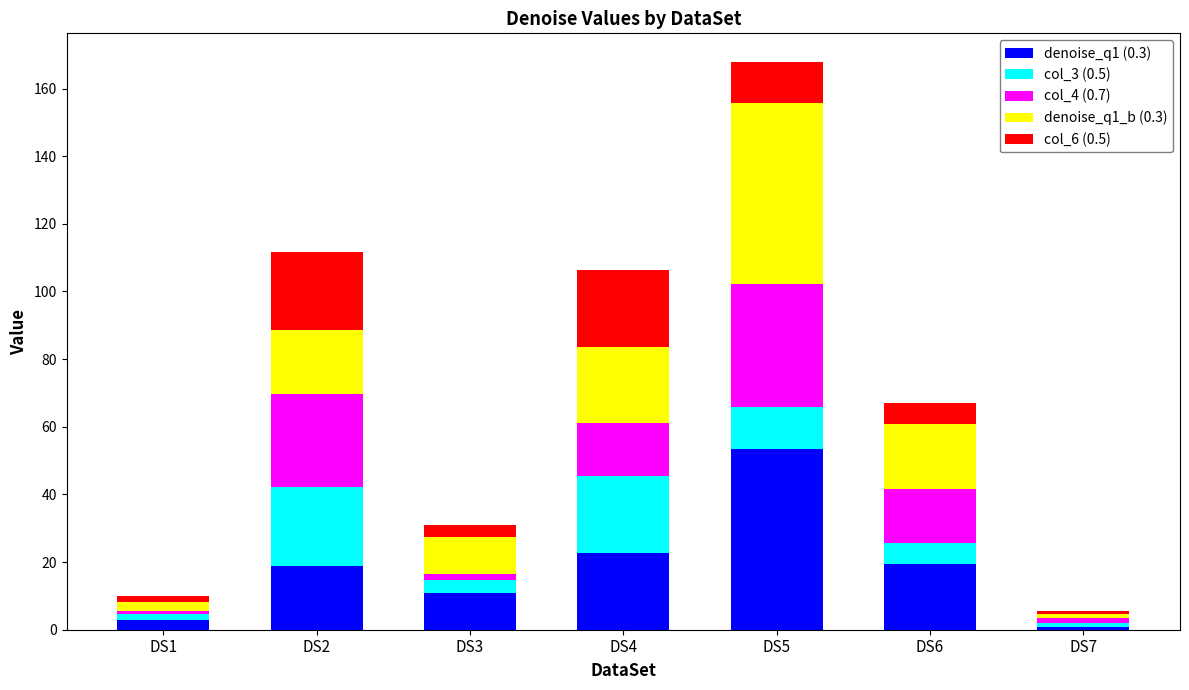

The value of denoise_q1 (0.3) at DS3 is 11.0. True or false?

True